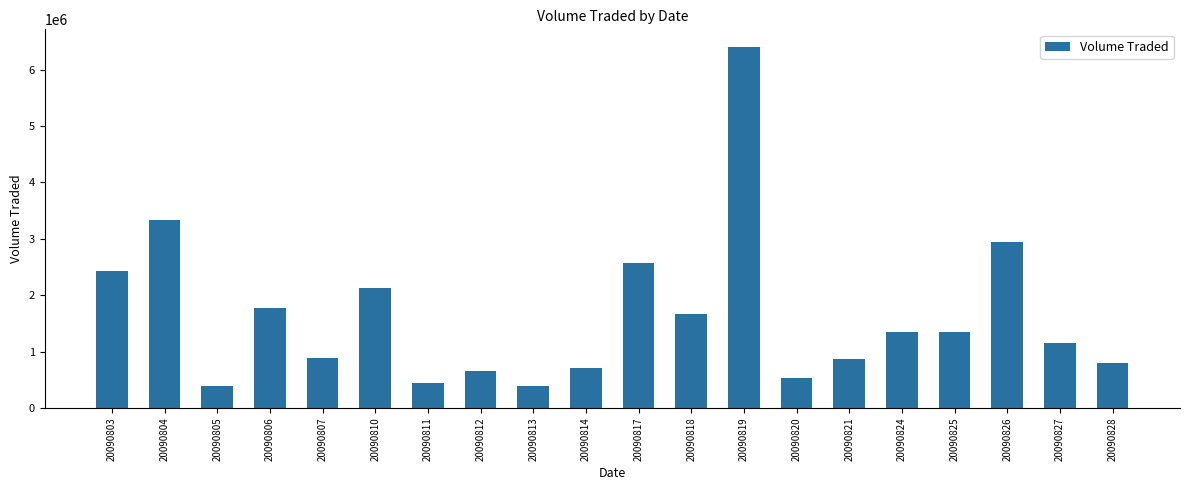

What is the sum of the values at 20090812 and 20090824?

2011900